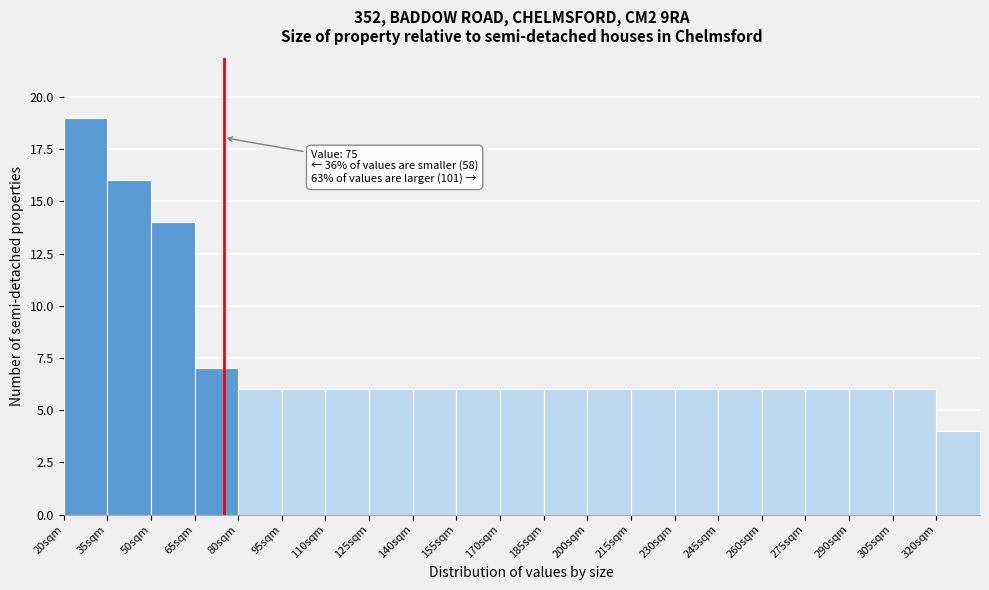

Which range on the x-axis has the tallest bar?

20 to 35